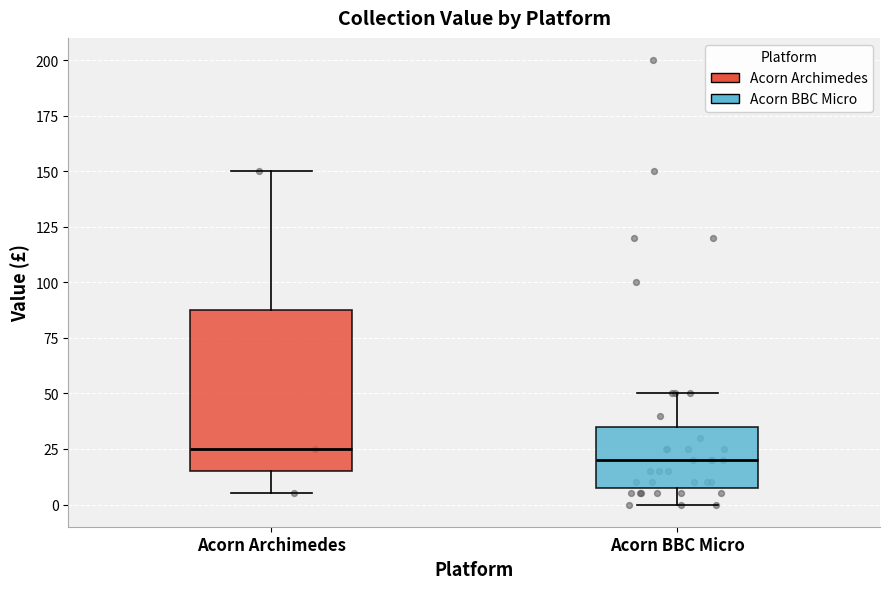

Where is the lower edge of the box for Acorn Archimedes on the y-axis? The values are not printed on the chart, so give them approximately, as read against the axis.

15